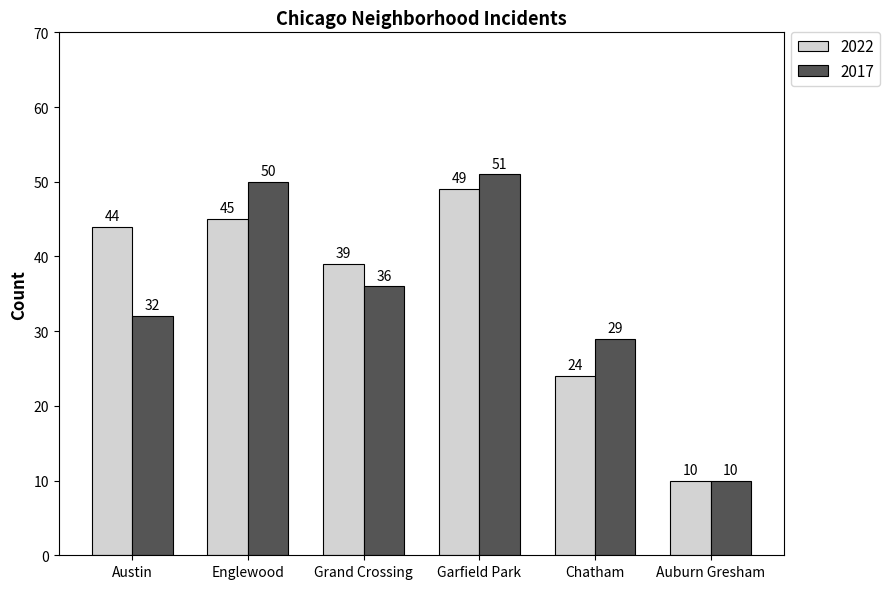

Count the number of data series in this chart.

2